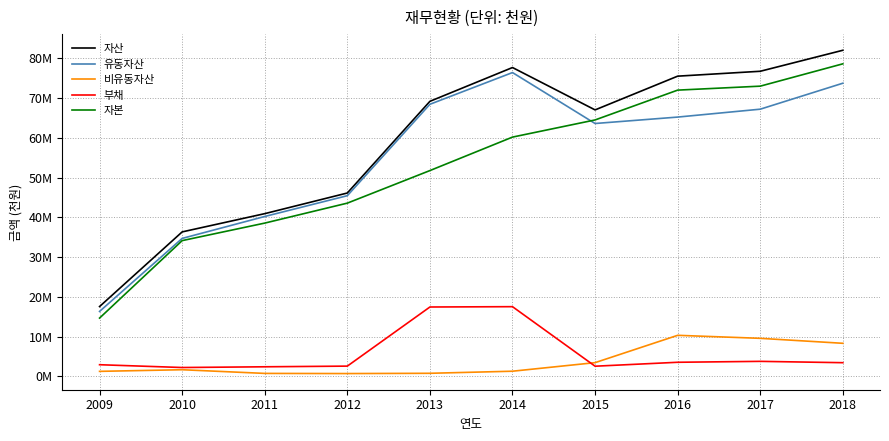

What are all the series names shown in the legend?

자산, 유동자산, 비유동자산, 부채, 자본